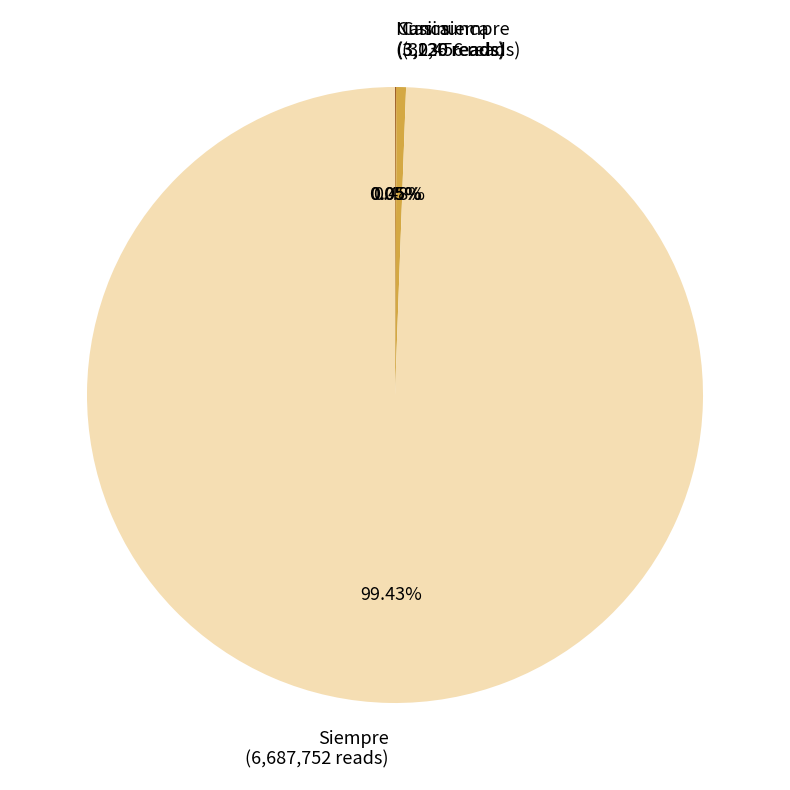

What is the ratio of the value at Siempre (6,687,752 reads) to the value at Casi siempre (32,456 reads)?

206.1